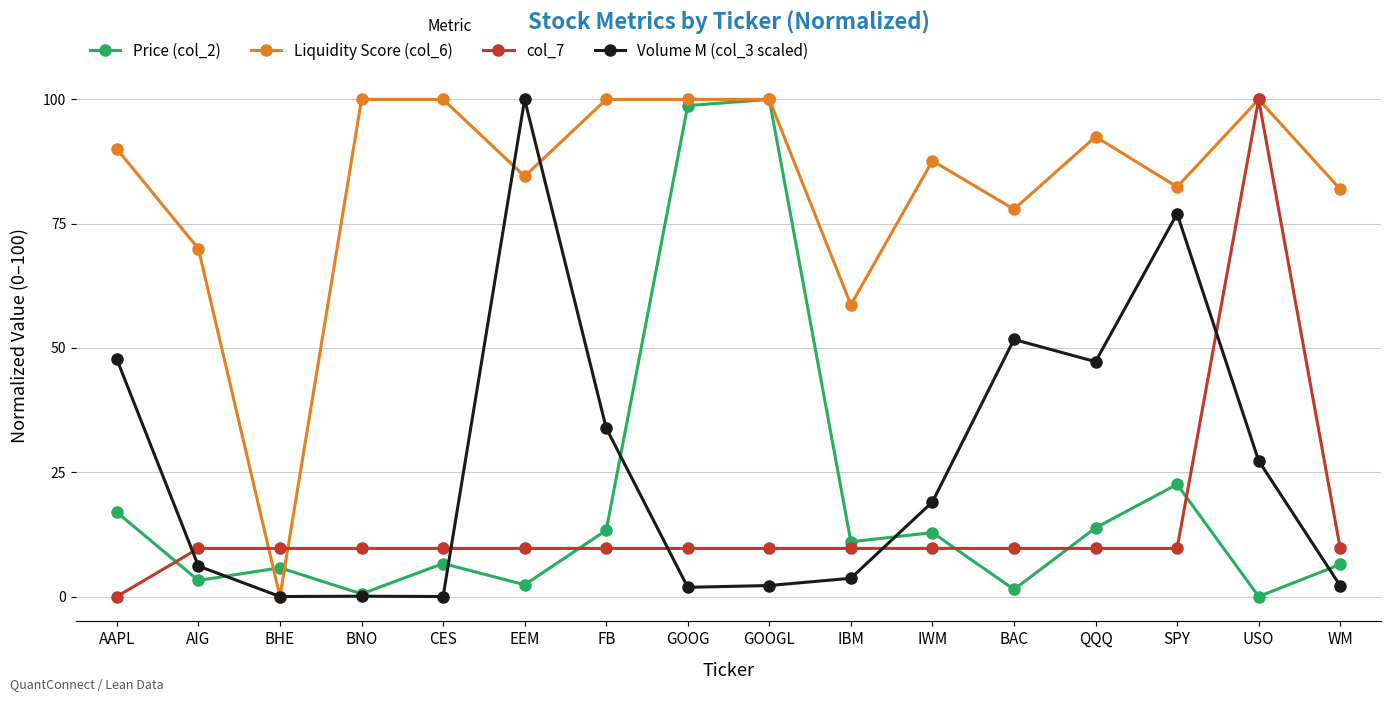

The value of col_7 at GOOG is 9.7. True or false?

True